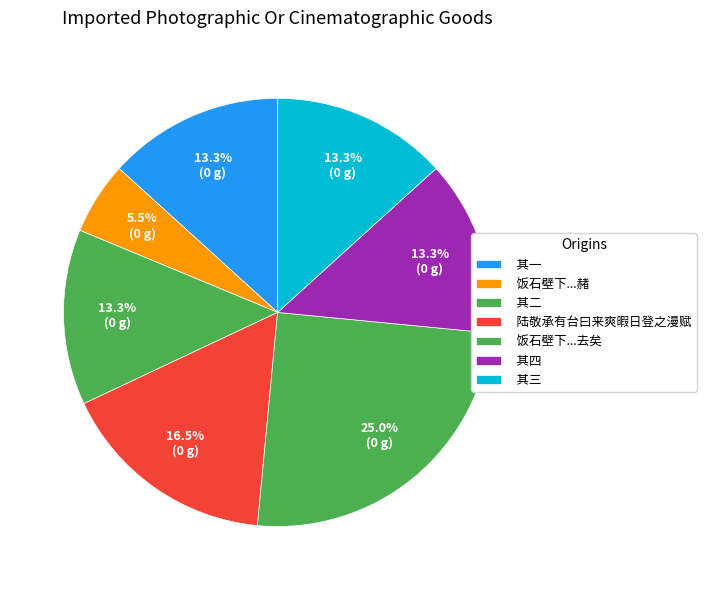

How many slices are in this pie chart?

7